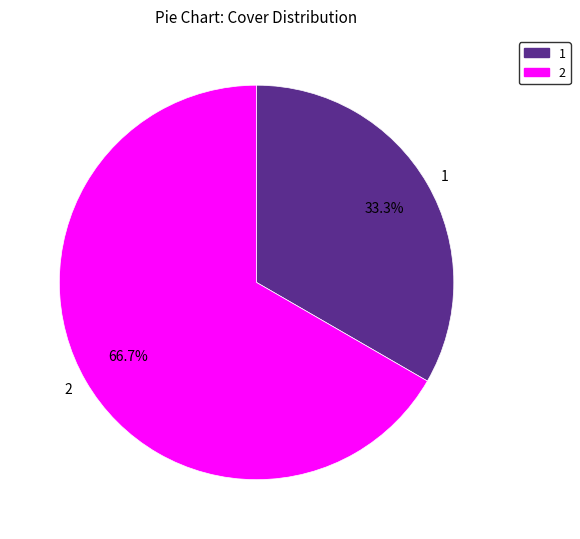

Is the sum of 2 and 1 greater than half?

Yes